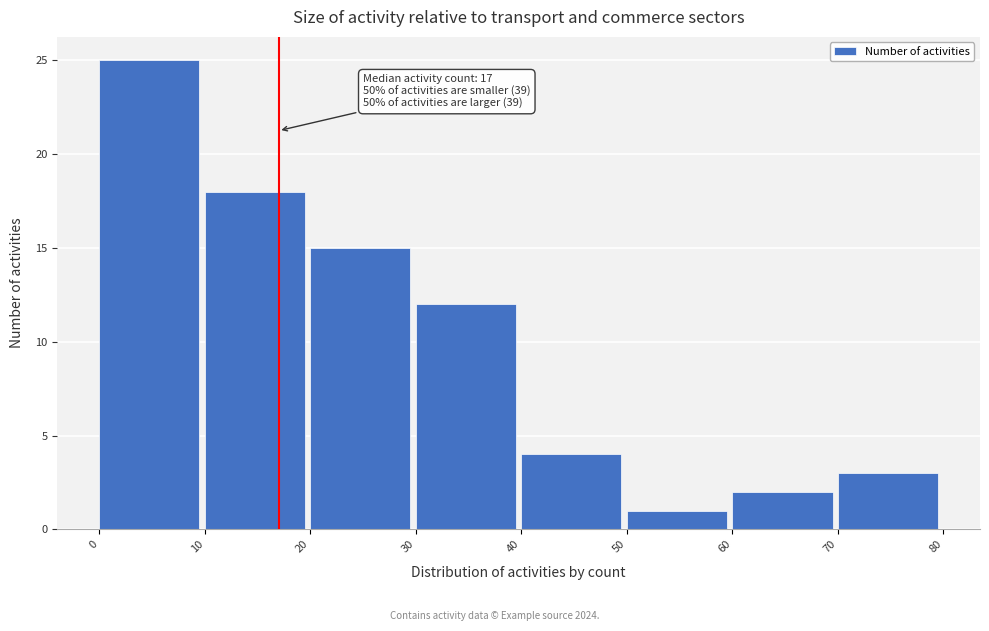

Which range on the x-axis has the tallest bar?

0 to 10